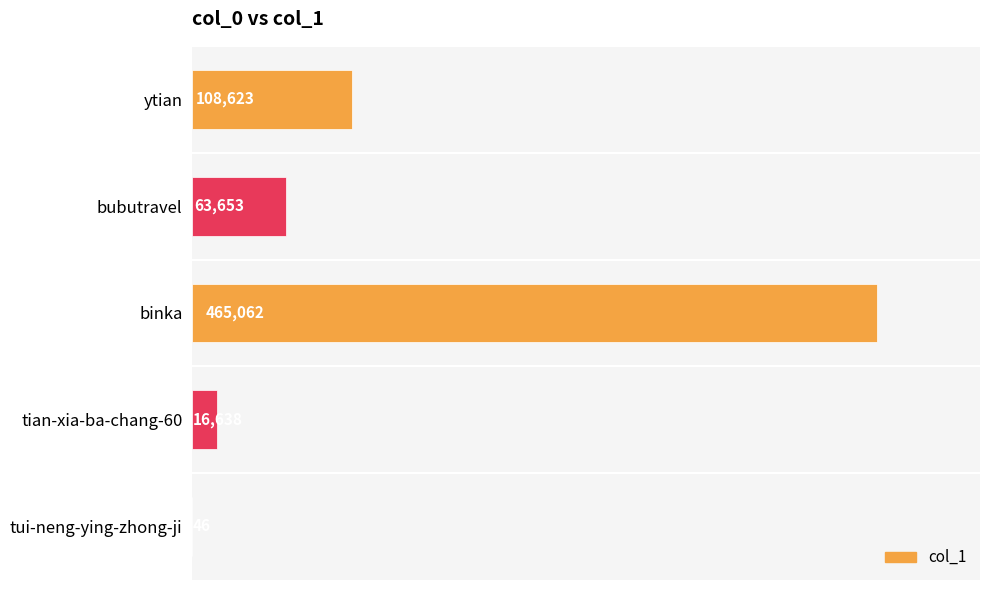

Are the bars grouped side by side (vs. stacked)?

No